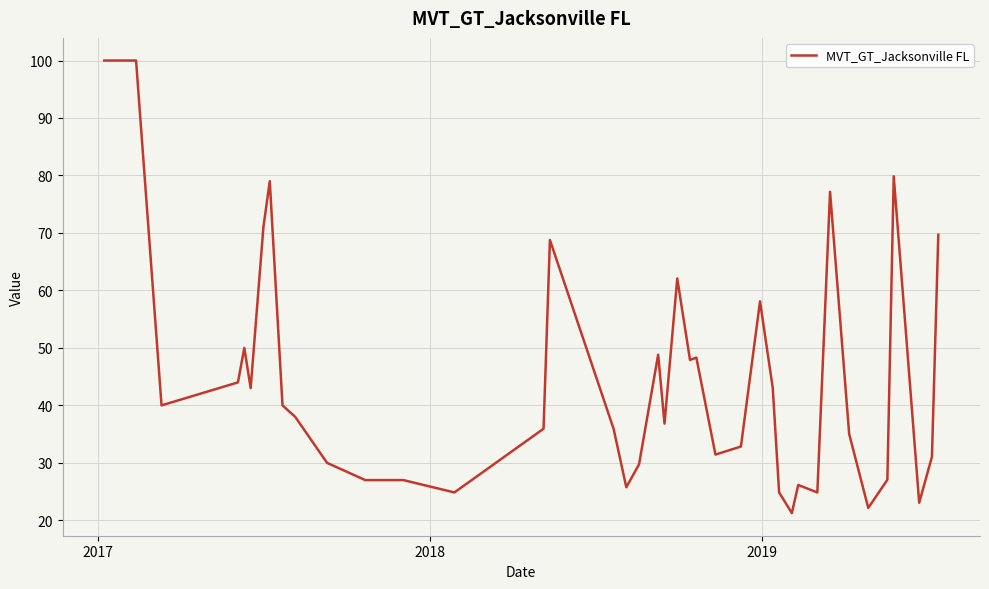

What is the difference between the maximum and minimum values?

78.7